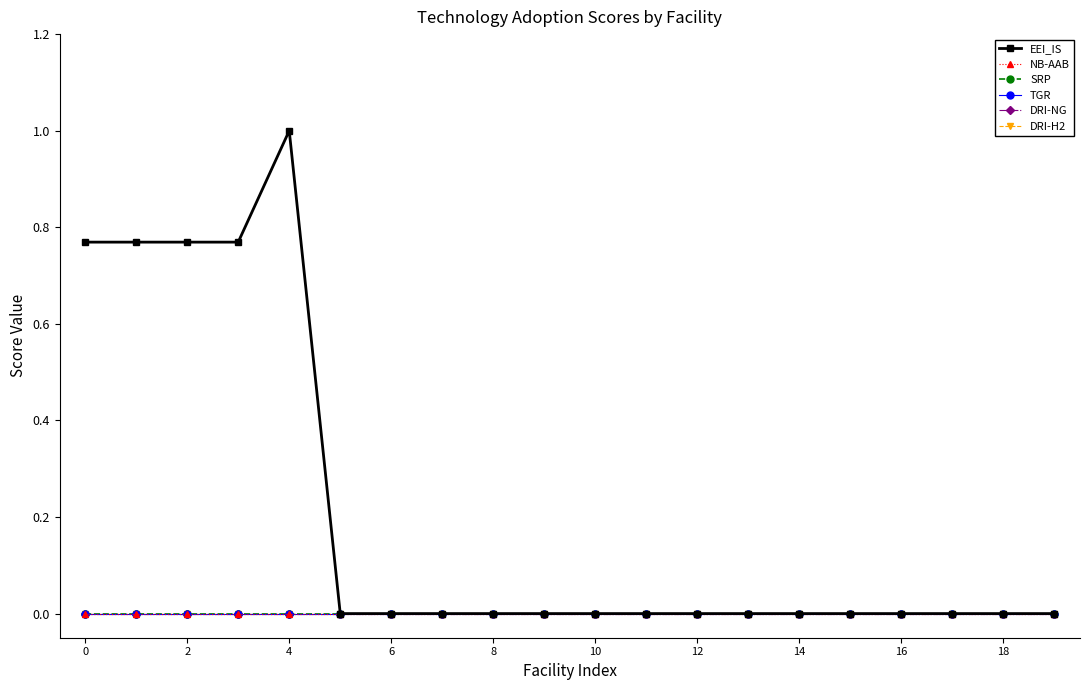

Does the chart have visible grid lines?

No